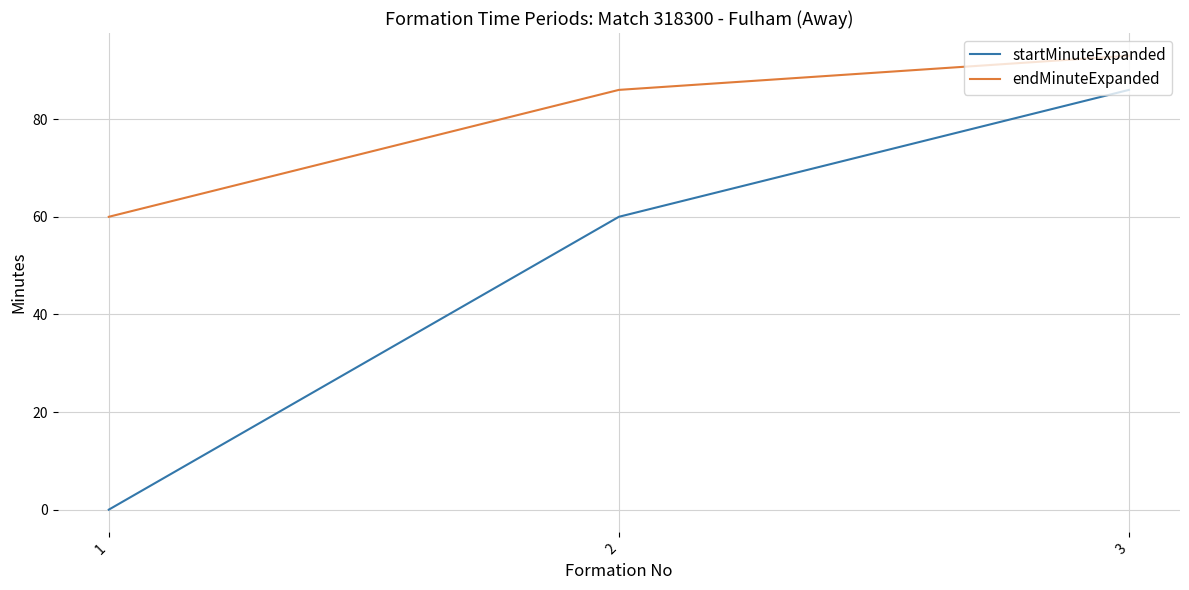

What is the sum of the endMinuteExpanded values at 1 and 2?

146